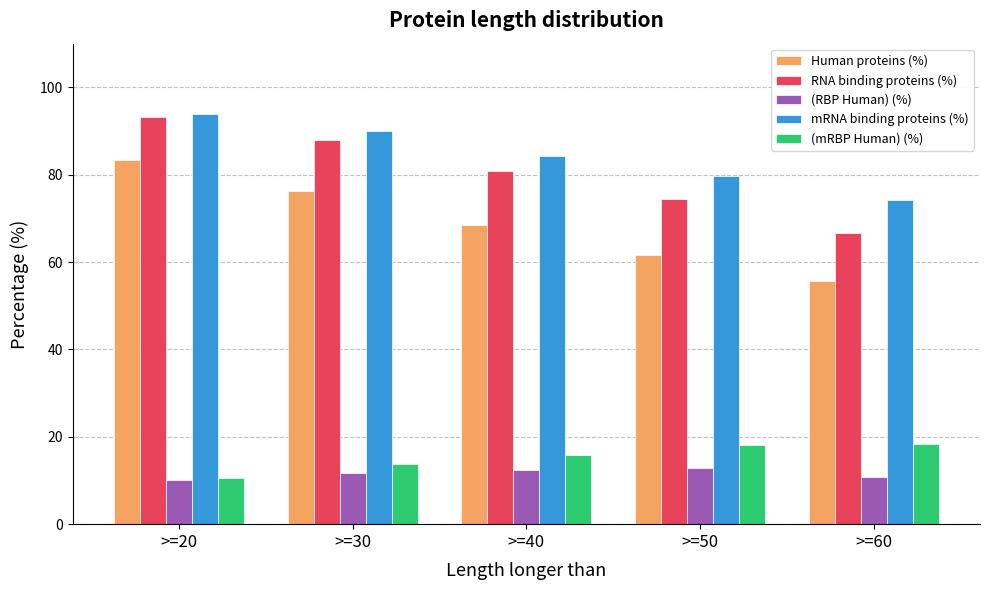

At which category does the chart reach its minimum across all series?

>=20